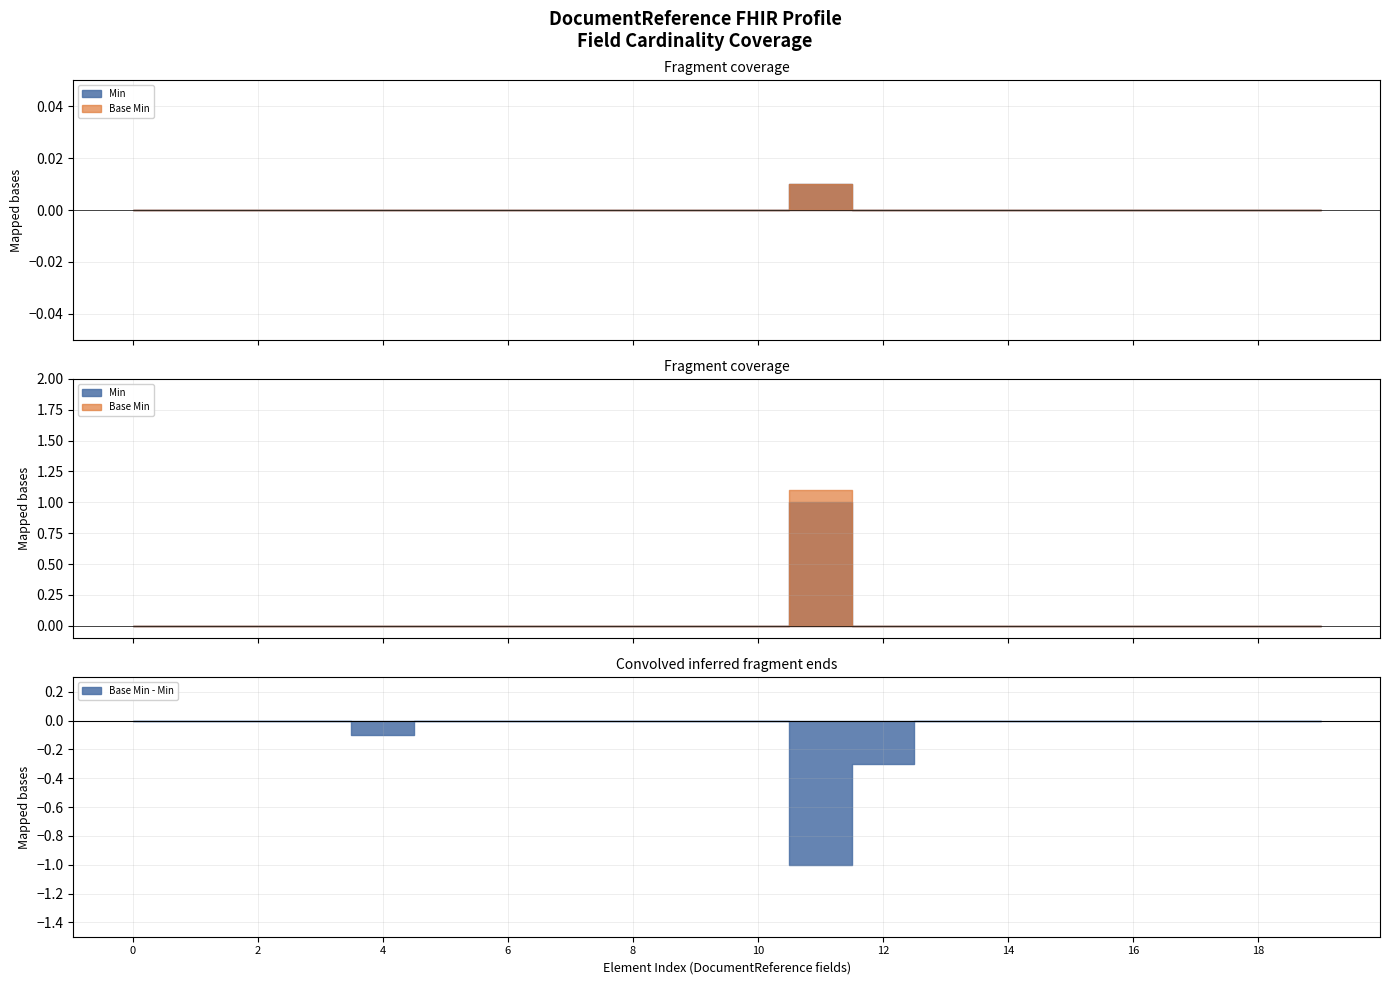

Which series has the widest spread of values?

Min